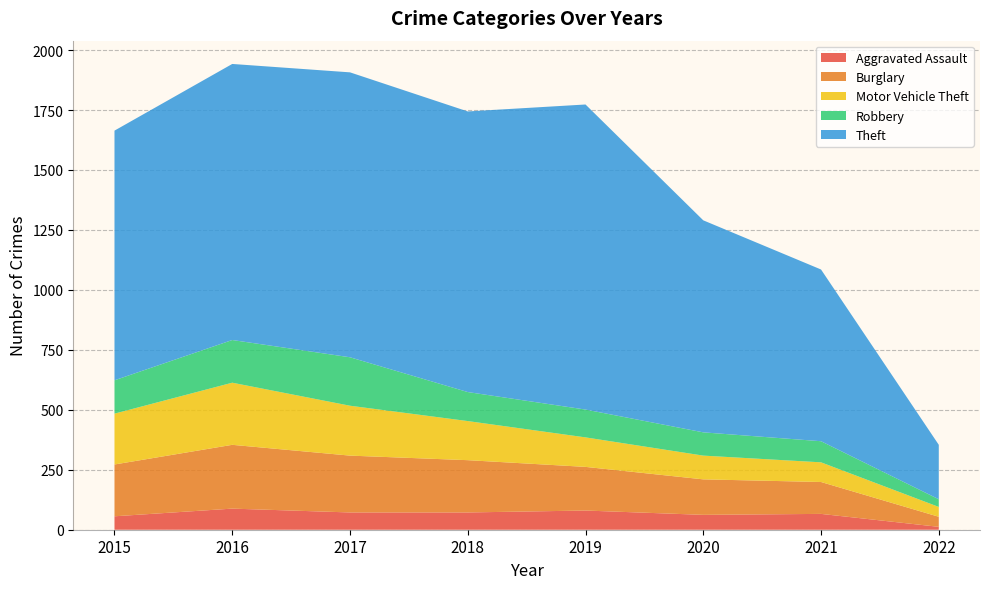

Reading left to right, transcribe all the data shown in this chart.

Aggravated Assault: 2015=56	2016=88	2017=72	2018=72	2019=80	2020=62	2021=66	2022=12
Burglary: 2015=216	2016=266	2017=237	2018=218	2019=182	2020=148	2021=133	2022=42
Motor Vehicle Theft: 2015=212	2016=259	2017=208	2018=163	2019=123	2020=99	2021=82	2022=41
Robbery: 2015=139	2016=178	2017=202	2018=121	2019=116	2020=97	2021=88	2022=32
Theft: 2015=1041	2016=1151	2017=1188	2018=1170	2019=1272	2020=884	2021=716	2022=227